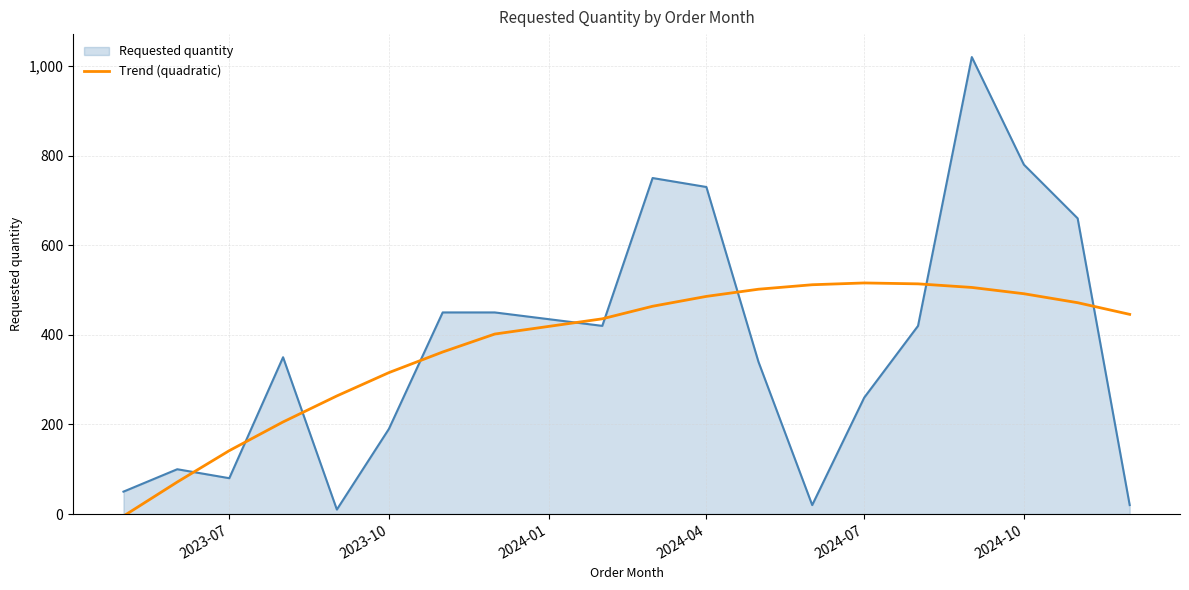

Rank the series by their maximum value, from lowest to highest.

Trend (quadratic), Requested quantity